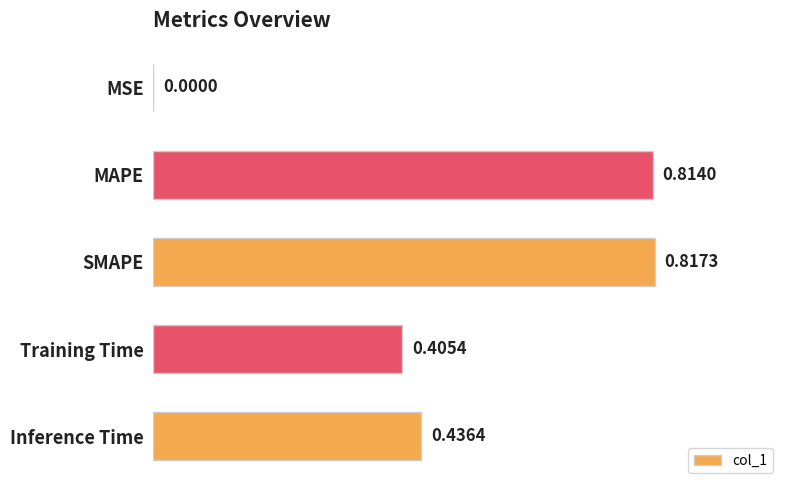

Between SMAPE and MSE, which is larger?

SMAPE